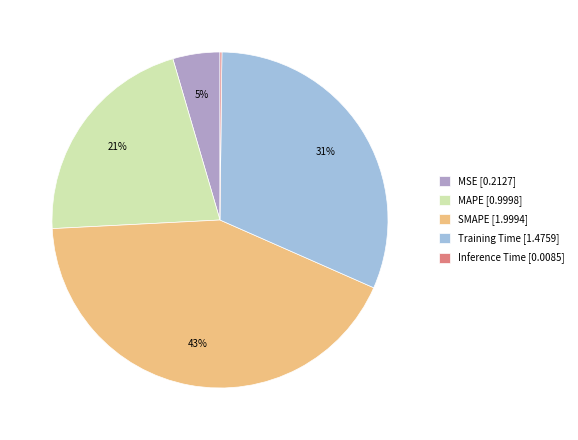

To the nearest percent, what is the average slice percentage?

20%